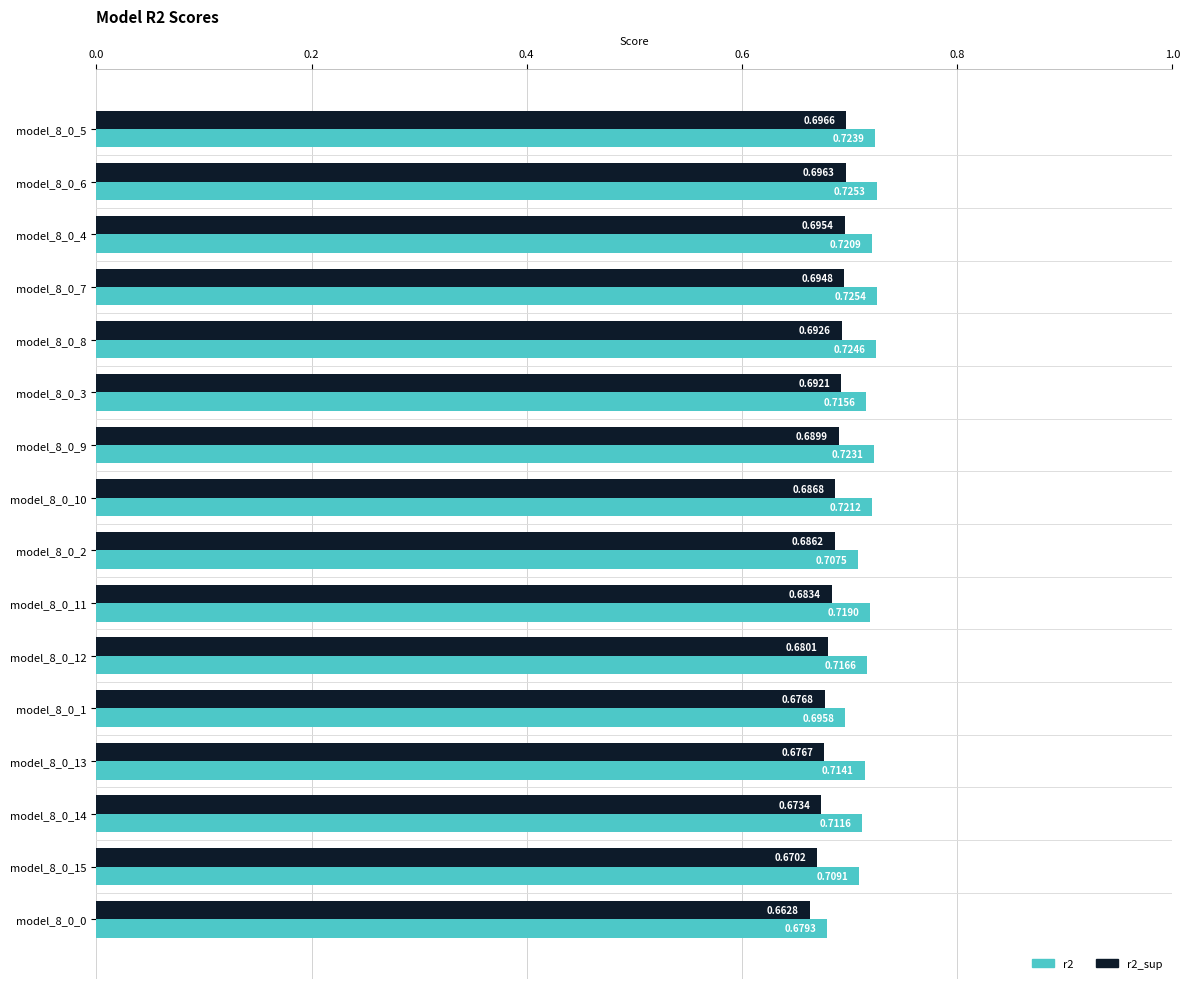

Rank the series by their average value, from lowest to highest.

r2_sup, r2